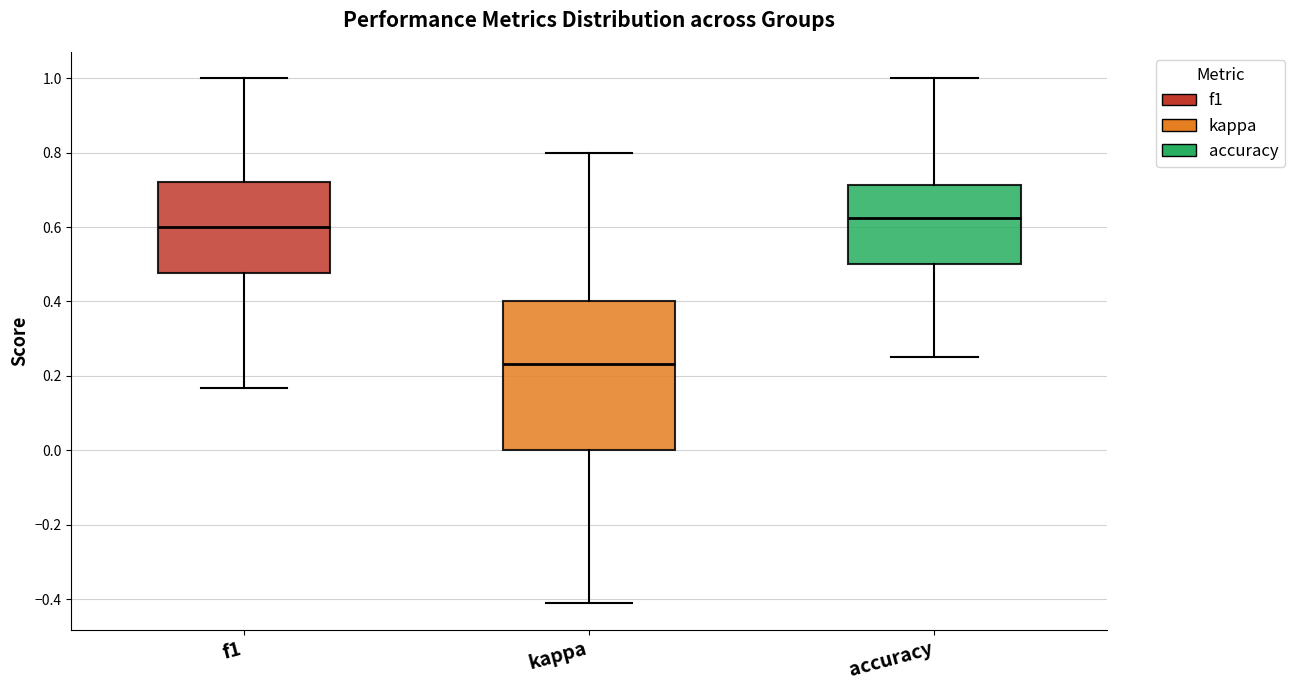

Reading left to right, read every box against the y-axis: the position of its median line, the range the box covers, and the ends of its whiskers. The values are not printed on the chart, so give them approximately, as read against the axis.

f1: median 0.60, box 0.48 to 0.72, whiskers 0.16 to 1.00
kappa: median 0.24, box 0.00 to 0.40, whiskers -0.42 to 0.80
accuracy: median 0.62, box 0.50 to 0.72, whiskers 0.26 to 1.00